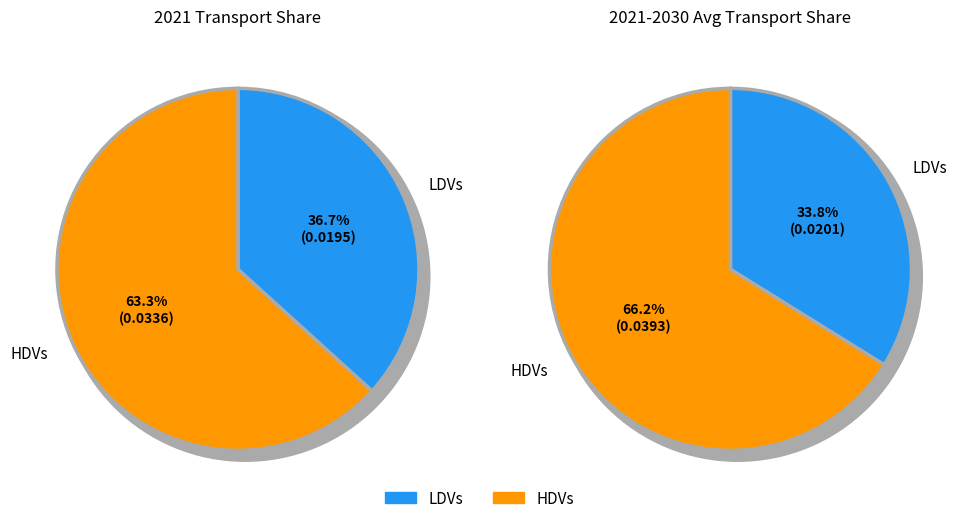

Is it true that HDVs is 76% of the pie?

False